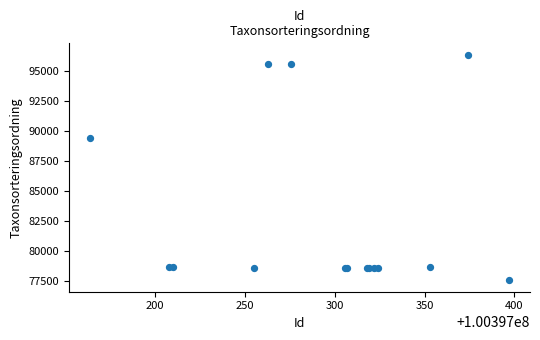

What Y value in the scatter plot is closest to 86920?

89392